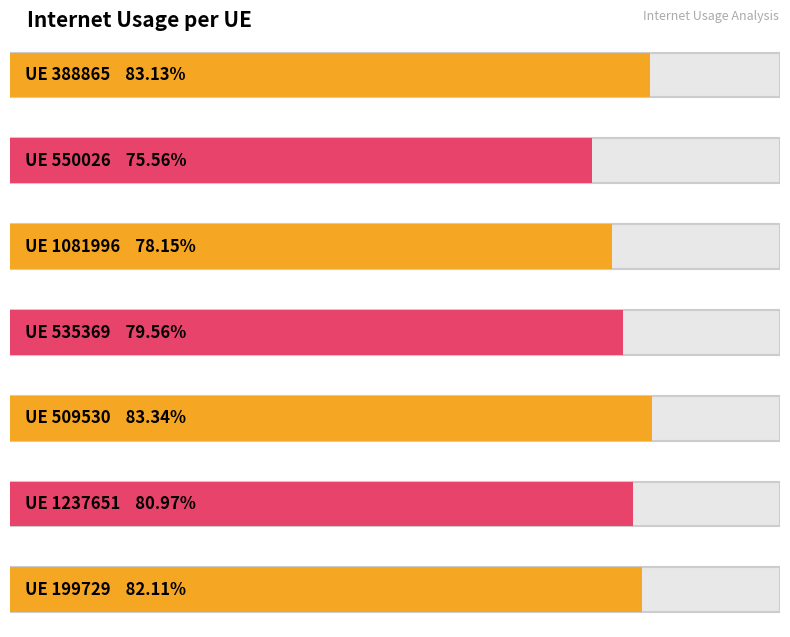

At which label is the value closest to 0?

550026